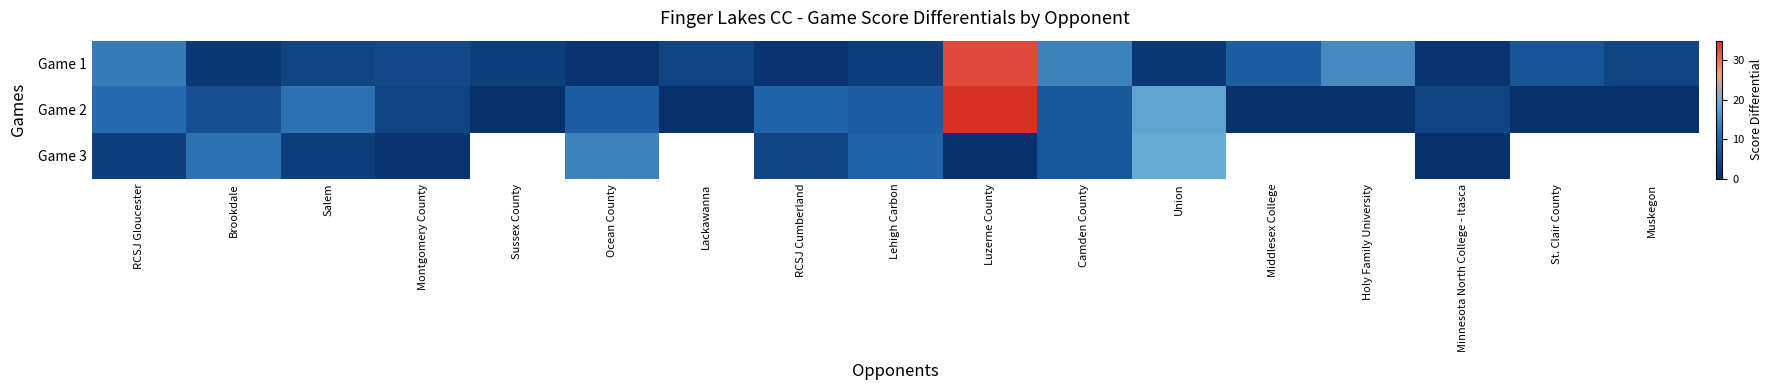

At how many categories does at least one series exceed 30?

1